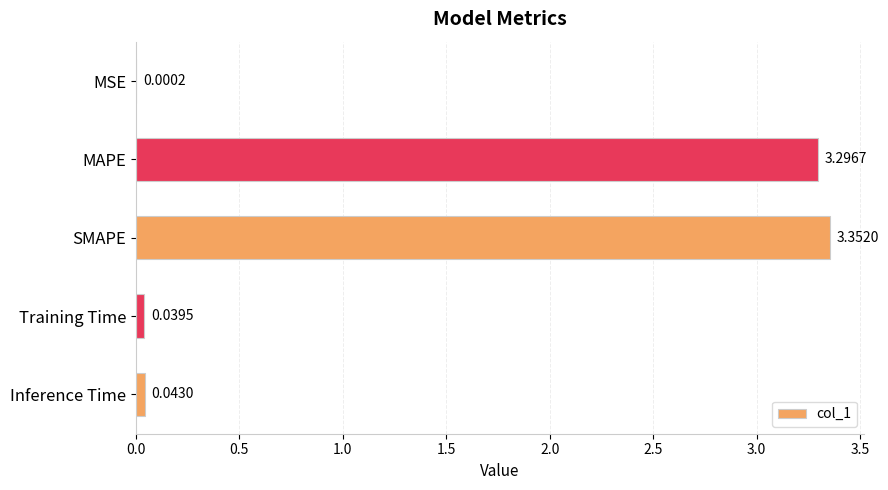

At which label is the value closest to 1?

Inference Time